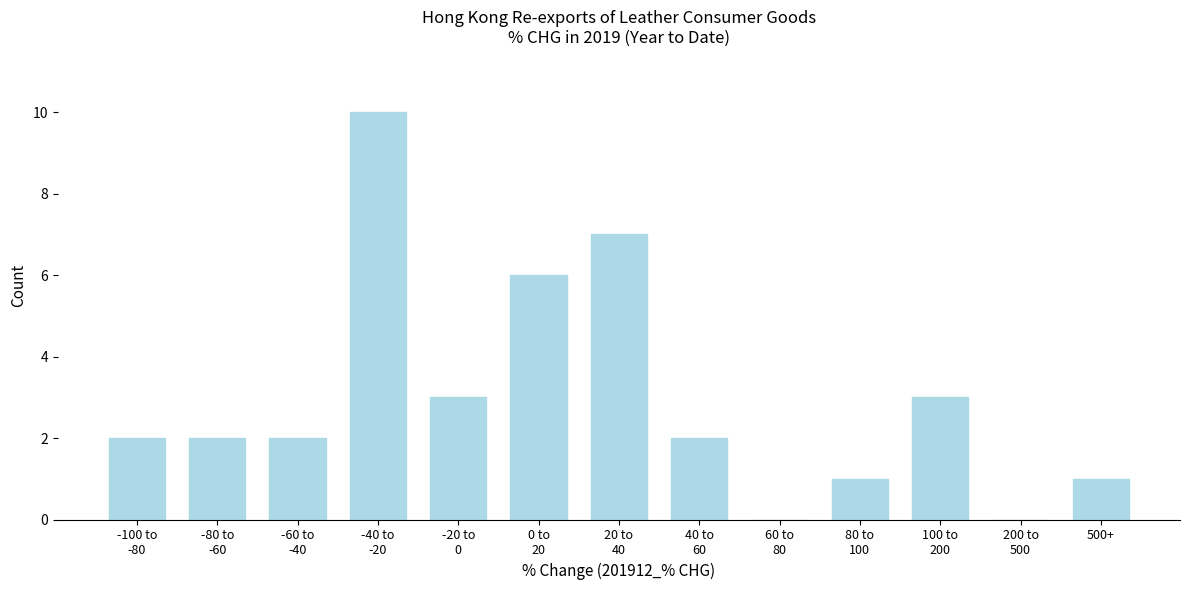

What is the sum of all values?

39